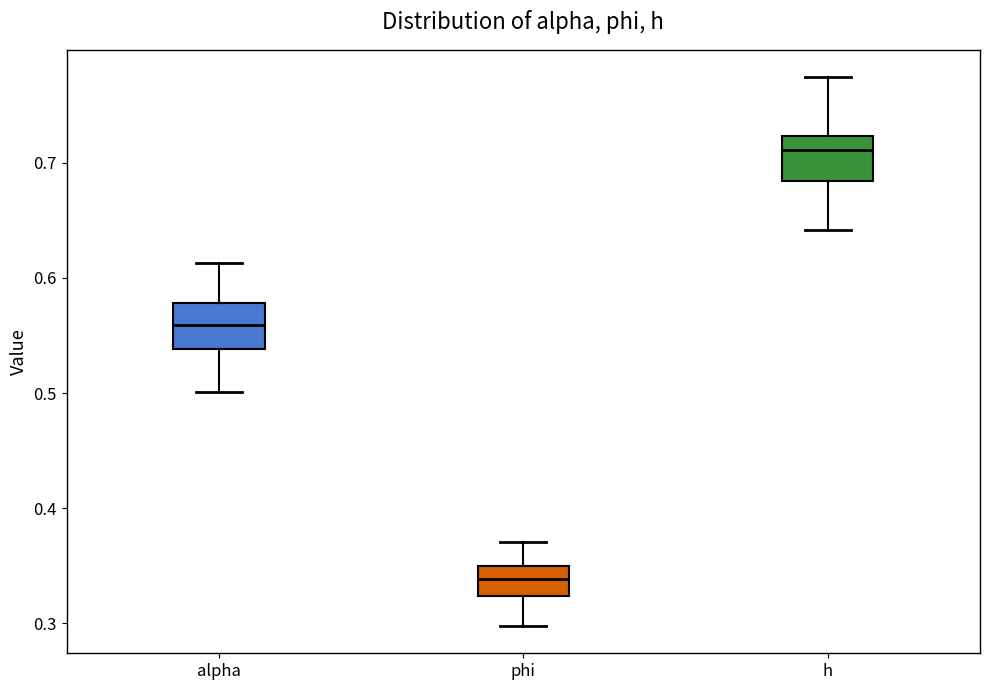

Which box has the lowest median line?

phi